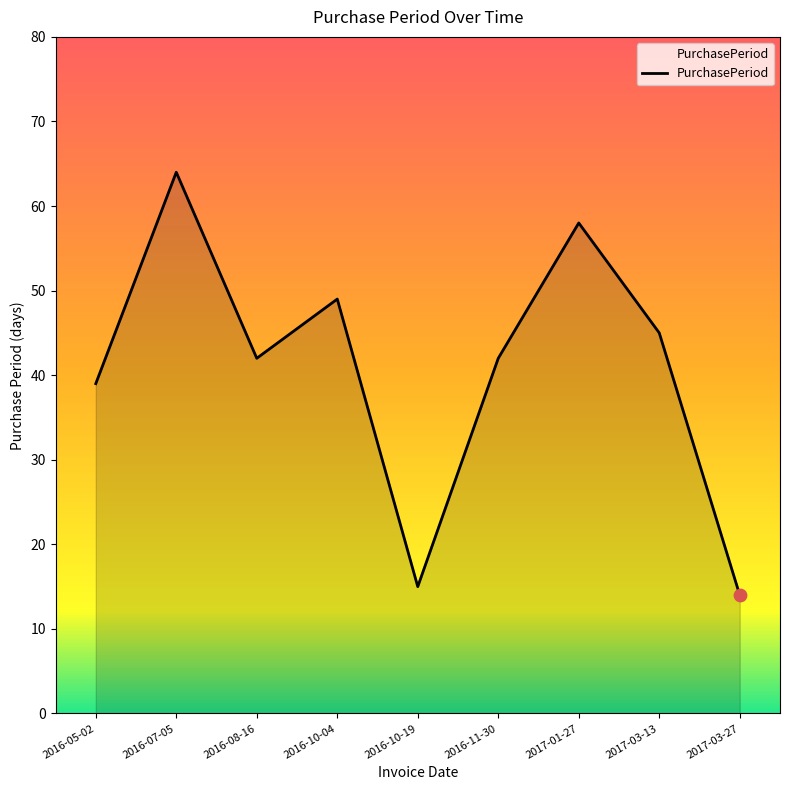

Between 2017-01-27 and 2016-10-19, which is larger?

2017-01-27